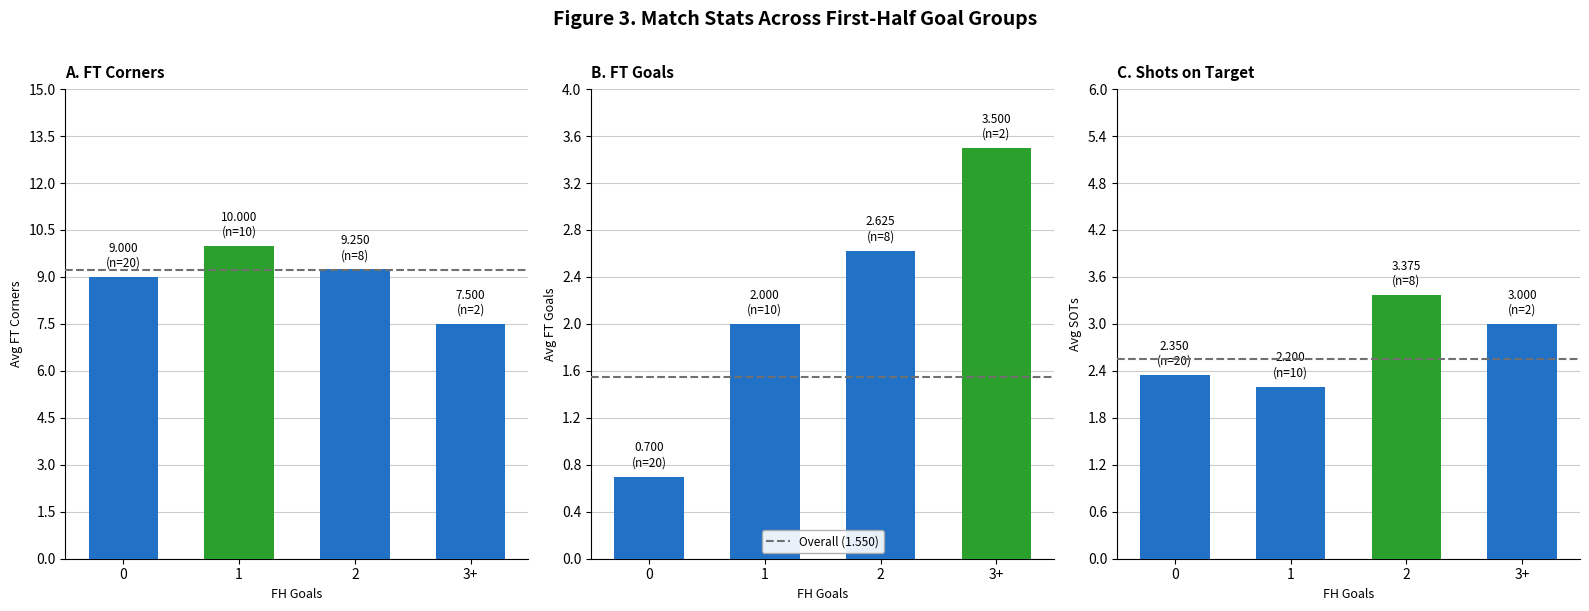

Does the chart contain stacked bars?

No